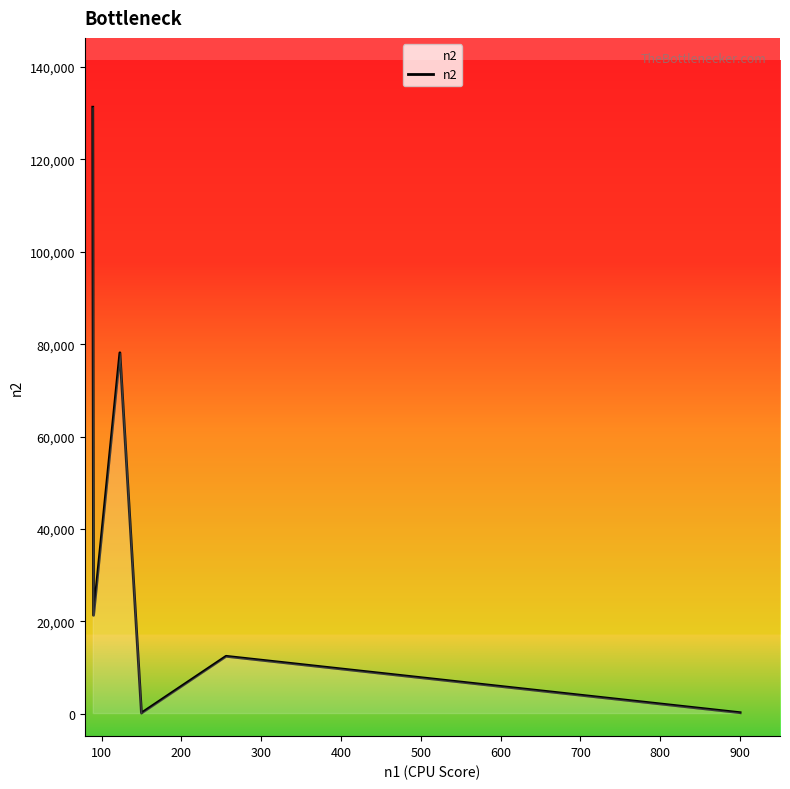

What is the difference between the maximum and second lowest values?

131035